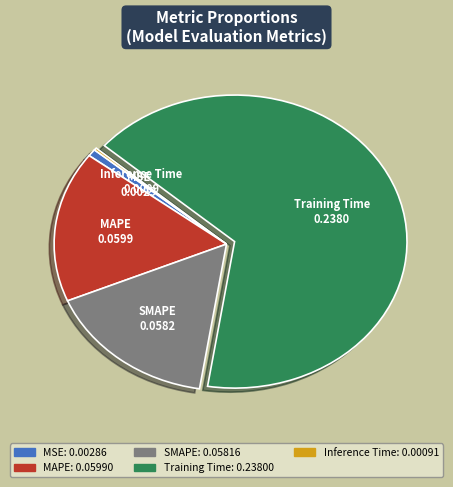

Is it true that MAPE is 17% of the pie?

True